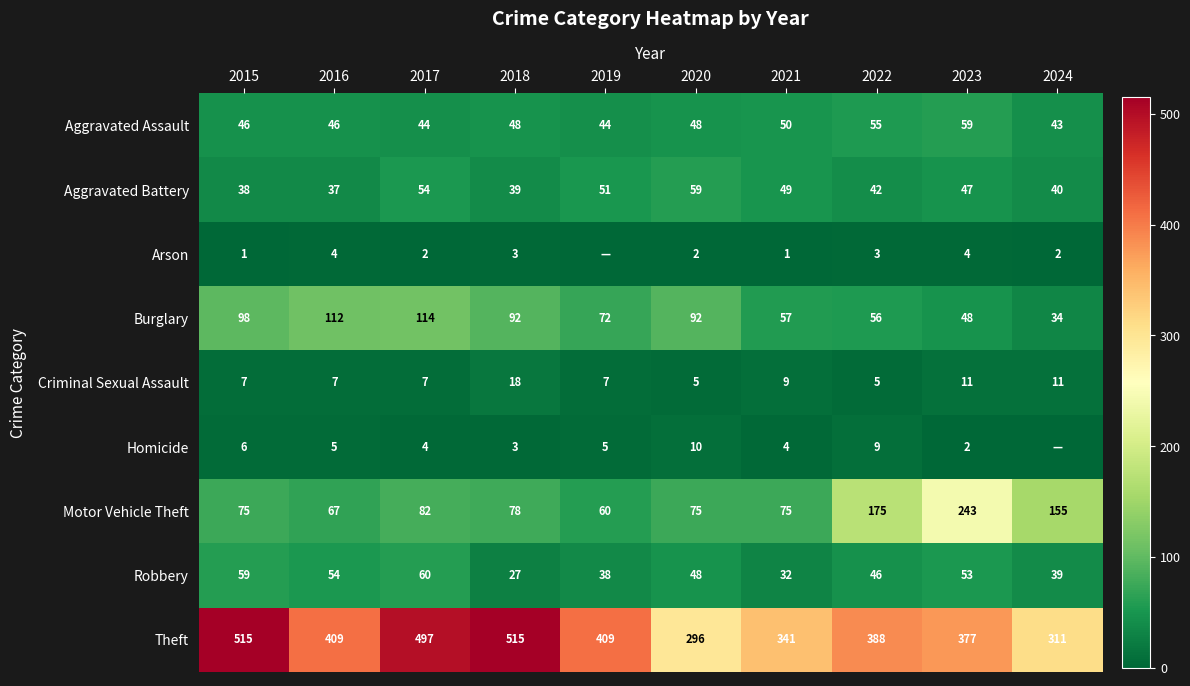

At which category does the chart reach its minimum across all series?

2019